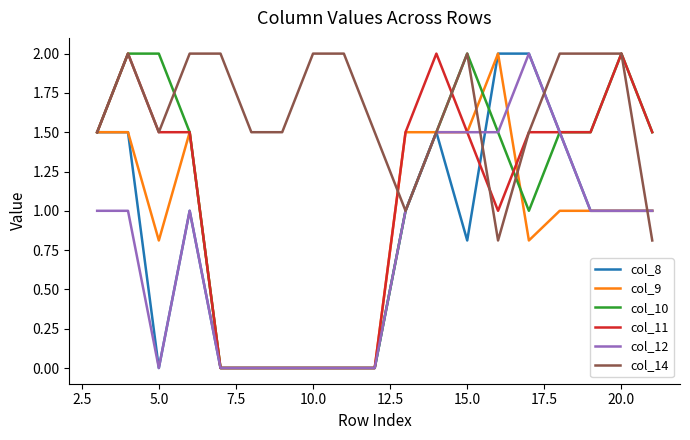

Reading left to right, transcribe all the data shown in this chart.

col_8: 1.5	1.5	0.0	1.0	0.0	0.0	0.0	0.0	0.0	0.0	1.0	1.5	0.8	2.0	2.0	1.5	1.0	1.0	1.0
col_9: 1.5	1.5	0.8	1.5	0.0	0.0	0.0	0.0	0.0	0.0	1.5	1.5	1.5	2.0	0.8	1.0	1.0	1.0	1.0
col_10: 1.5	2.0	2.0	1.5	0.0	0.0	0.0	0.0	0.0	0.0	1.0	1.5	2.0	1.5	1.0	1.5	1.5	2.0	1.5
col_11: 1.5	2.0	1.5	1.5	0.0	0.0	0.0	0.0	0.0	0.0	1.5	2.0	1.5	1.0	1.5	1.5	1.5	2.0	1.5
col_12: 1.0	1.0	0.0	1.0	0.0	0.0	0.0	0.0	0.0	0.0	1.0	1.5	1.5	1.5	2.0	1.5	1.0	1.0	1.0
col_14: 1.5	2.0	1.5	2.0	2.0	1.5	1.5	2.0	2.0	1.5	1.0	1.5	2.0	0.8	1.5	2.0	2.0	2.0	0.8